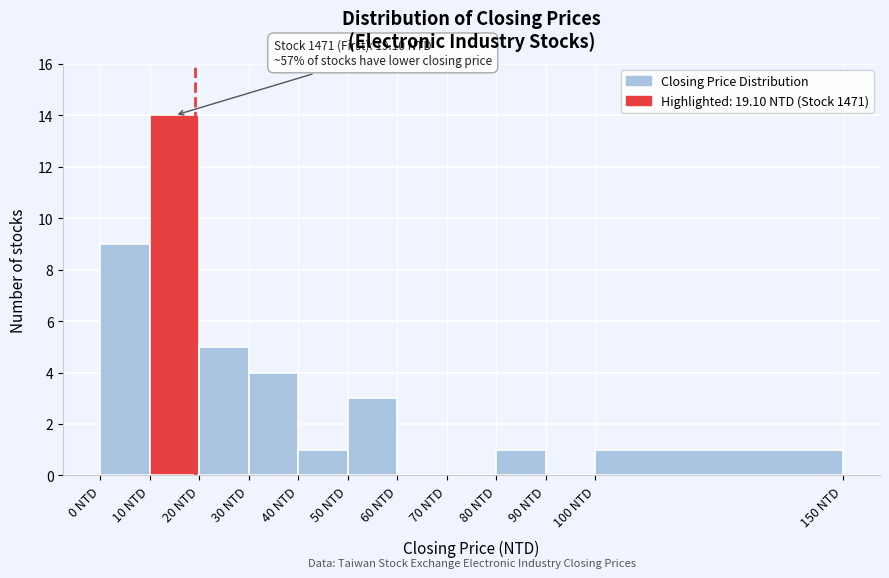

Over which range of the x-axis is the bar tallest?

10 to 20